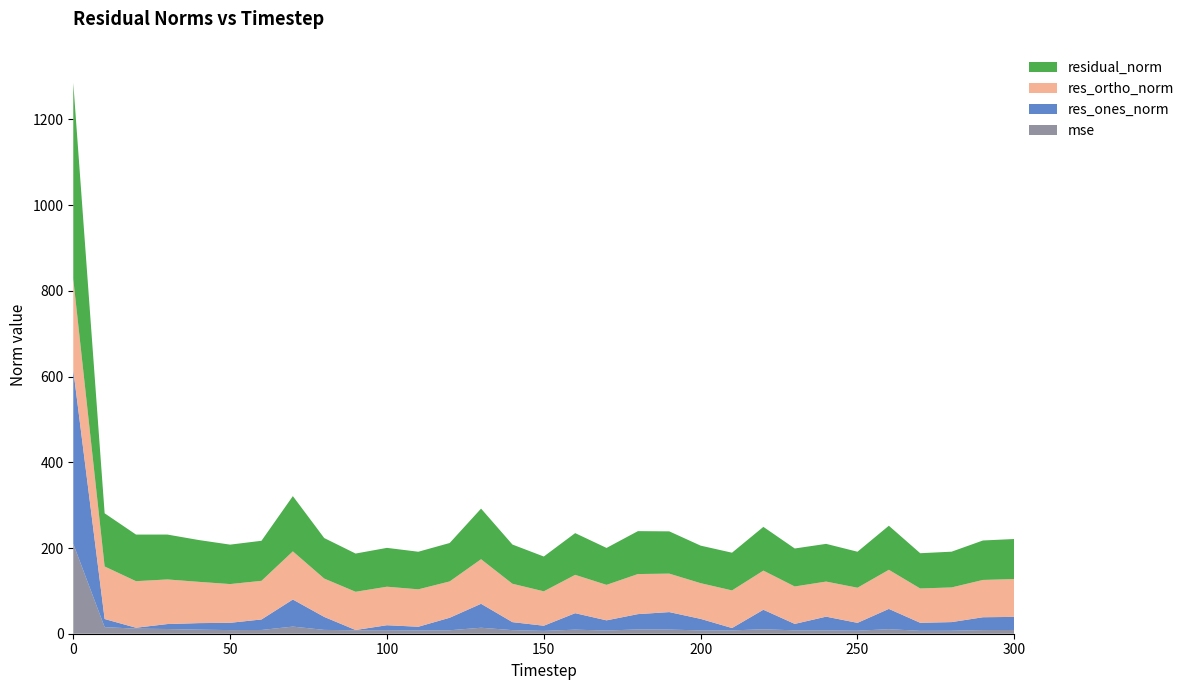

Reading right to left, list all the values displayed in this chart.

mse: 300=8.7	290=8.5	280=7.0	270=6.8	260=10.6	250=7.1	240=7.7	230=7.9	220=10.4	210=7.7	200=7.7	190=9.7	180=10.0	170=7.4	160=9.5	150=6.6	140=8.4	130=13.9	120=8.0	110=7.7	100=8.2	90=8.0	80=8.9	70=16.6	60=8.7	50=8.5	40=9.5	30=11.0	20=11.8	10=15.4	0=209.7
res_ones_norm: 300=30.6	290=30.0	280=20.2	270=18.7	260=47.4	250=18.3	240=32.1	230=15.1	220=45.5	210=5.5	200=27.0	190=40.8	180=35.7	170=23.8	160=38.5	150=12.1	140=18.7	130=55.9	120=29.3	110=8.6	100=11.6	90=0.7	80=30.3	70=63.2	60=24.6	50=17.0	40=15.2	30=11.6	20=2.2	10=19.0	0=405.9
res_ortho_norm: 300=88.3	290=87.0	280=80.9	270=80.1	260=91.3	250=82.0	240=81.9	230=87.3	220=91.3	210=87.8	200=83.3	190=89.8	180=93.5	170=82.8	160=89.5	150=80.3	140=89.6	130=104.0	120=84.7	110=87.3	100=89.9	90=89.2	80=89.5	70=112.4	60=90.2	50=90.4	40=96.4	30=104.1	20=108.7	10=122.6	0=211.9
residual_norm: 300=93.4	290=92.1	280=83.4	270=82.3	260=102.8	250=84.0	240=88.0	230=88.6	220=102.1	210=88.0	200=87.6	190=98.6	180=100.1	170=86.2	160=97.4	150=81.2	140=91.5	130=118.1	120=89.7	110=87.7	100=90.6	90=89.2	80=94.5	70=128.9	60=93.4	50=92.0	40=97.5	30=104.7	20=108.7	10=124.1	0=457.9